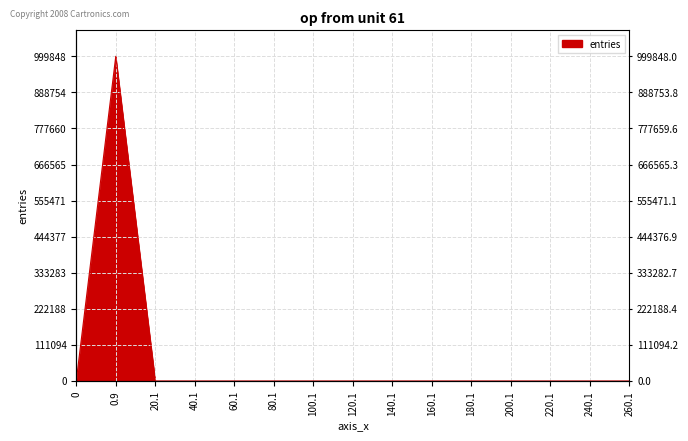

What is the label of the 4th point from the right?

200.1